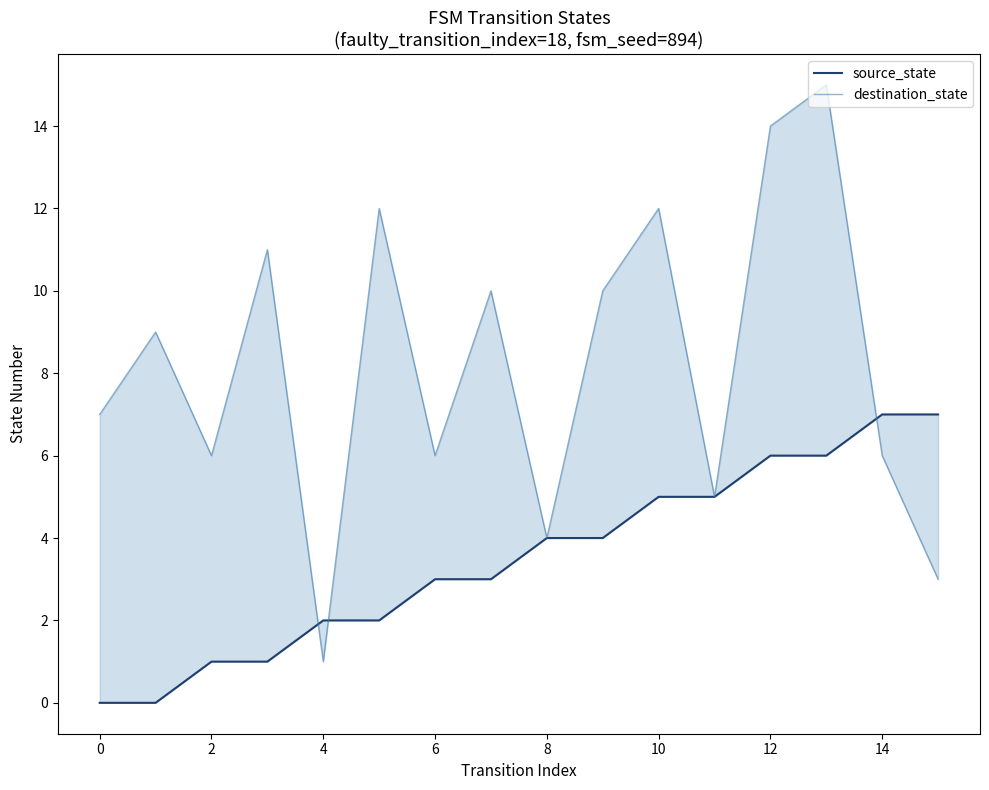

True or false: destination_state and source_state cross at least once.

True